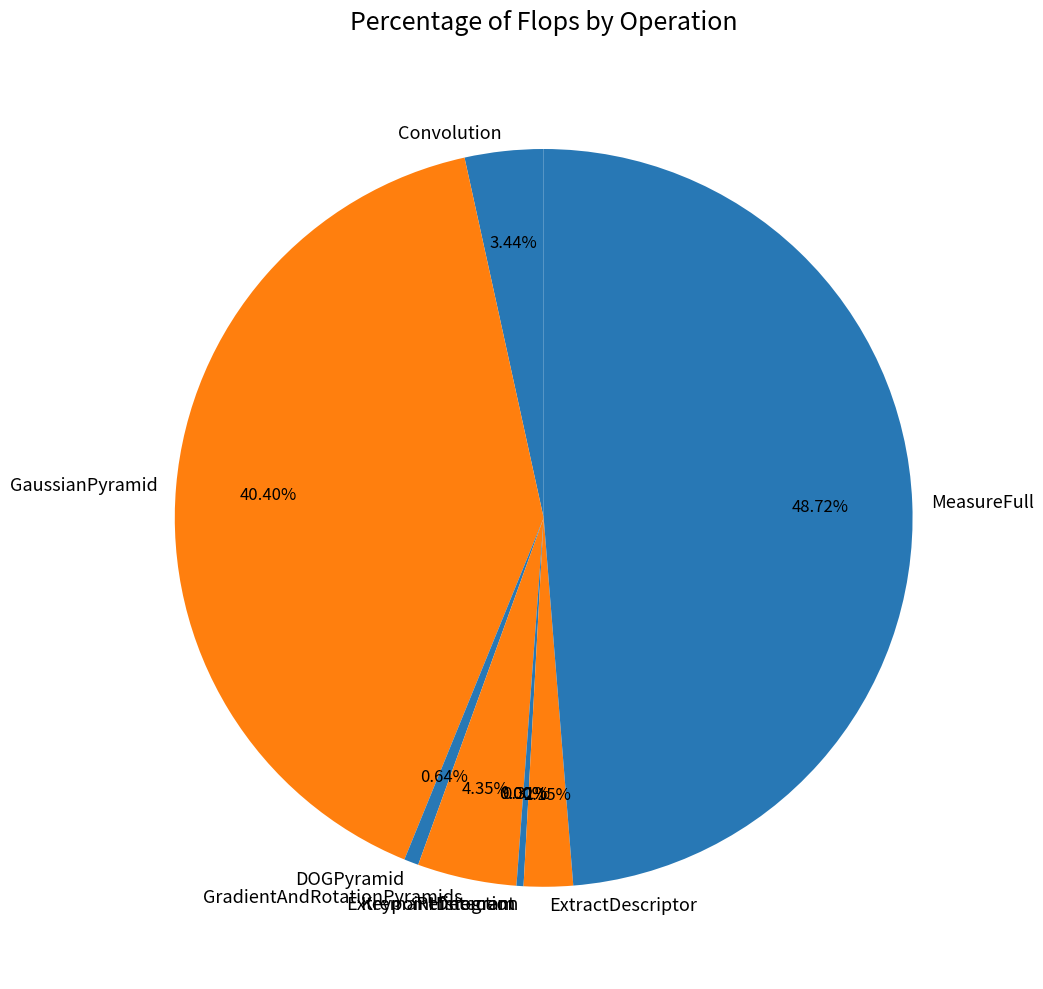

Do GaussianPyramid and DOGPyramid together represent more than half of the pie?

No